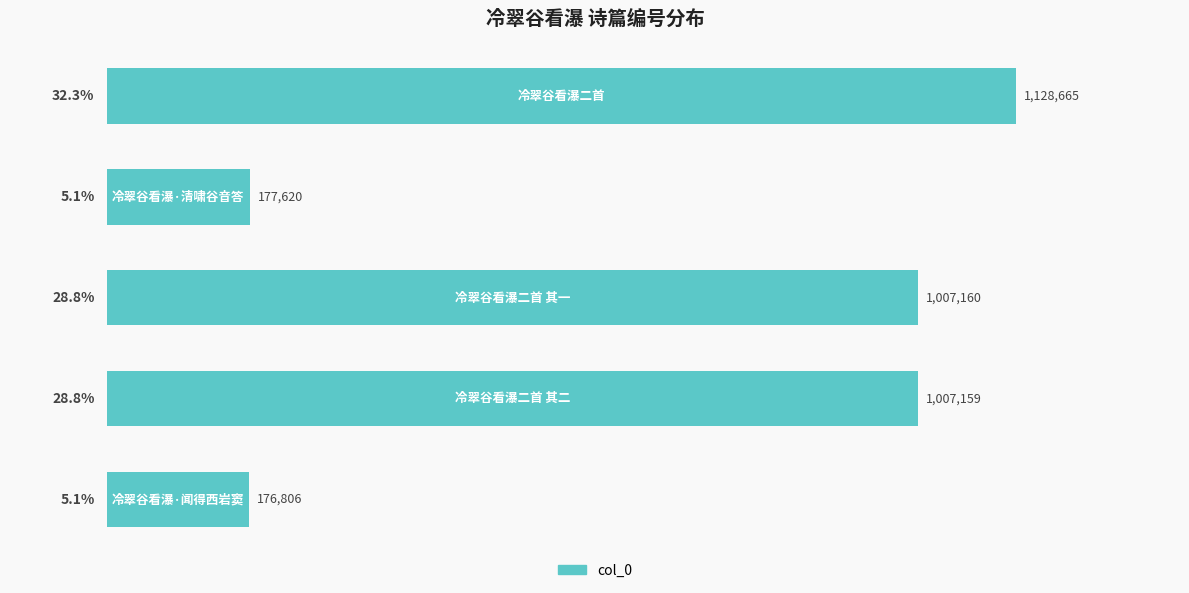

Are the bars horizontal?

Yes